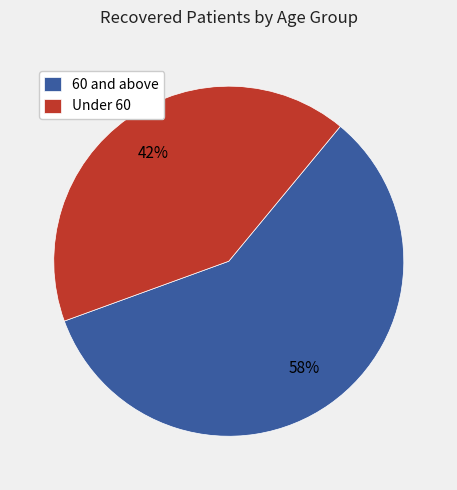

To the nearest percent, what portion does Under 60 represent?

42%